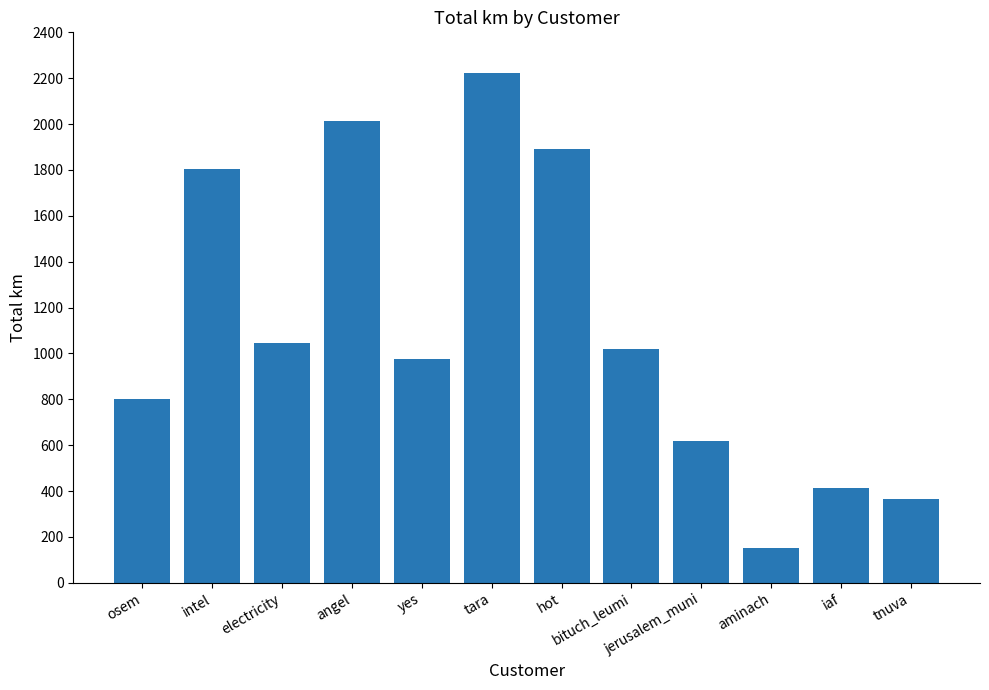

Reading right to left, list all the values displayed in this chart.

tnuva=366.2	iaf=414.3	aminach=152.1	jerusalem_muni=619.4	bituch_leumi=1017.5	hot=1892.8	tara=2222.2	yes=977.5	angel=2011.9	electricity=1047.6	intel=1802.4	osem=802.1